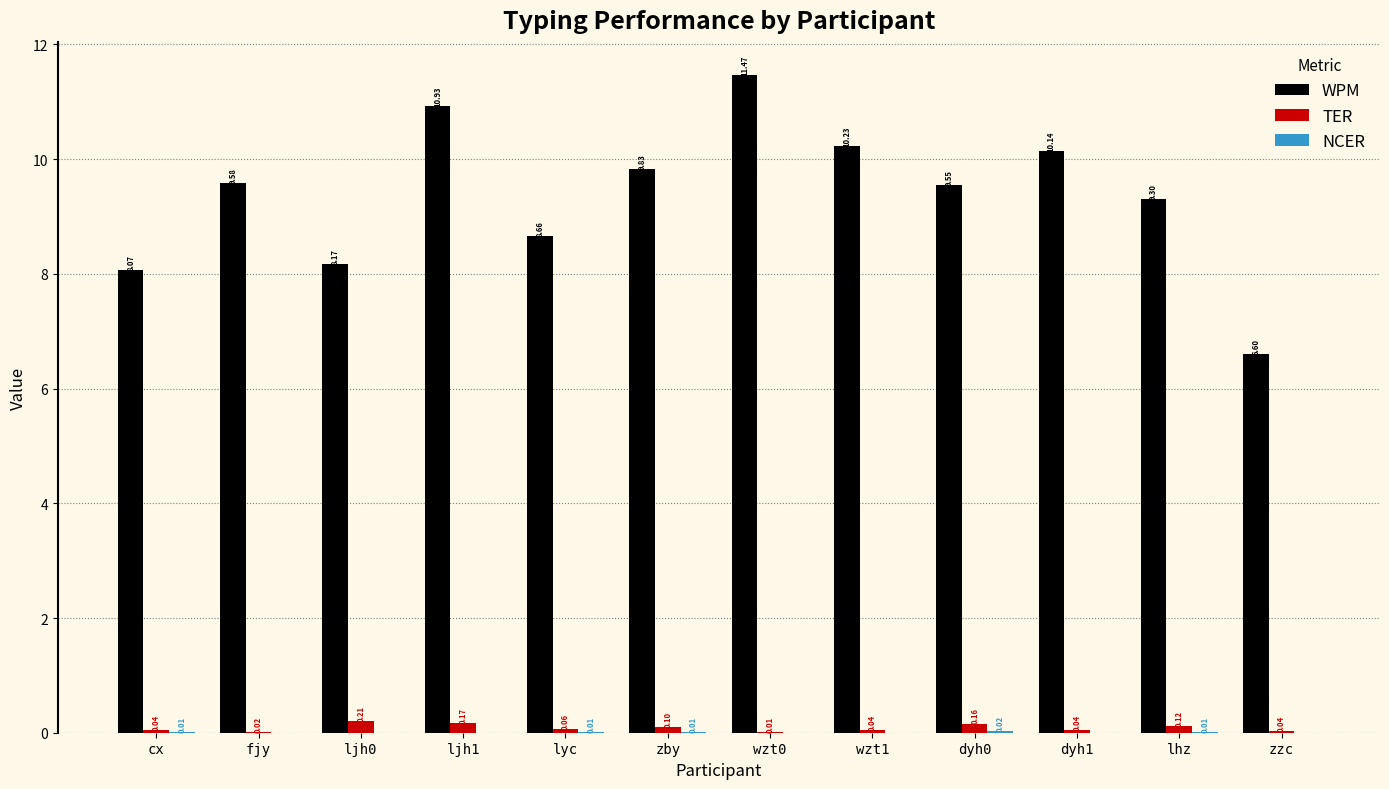

Where does the WPM series first go above 9?

fjy